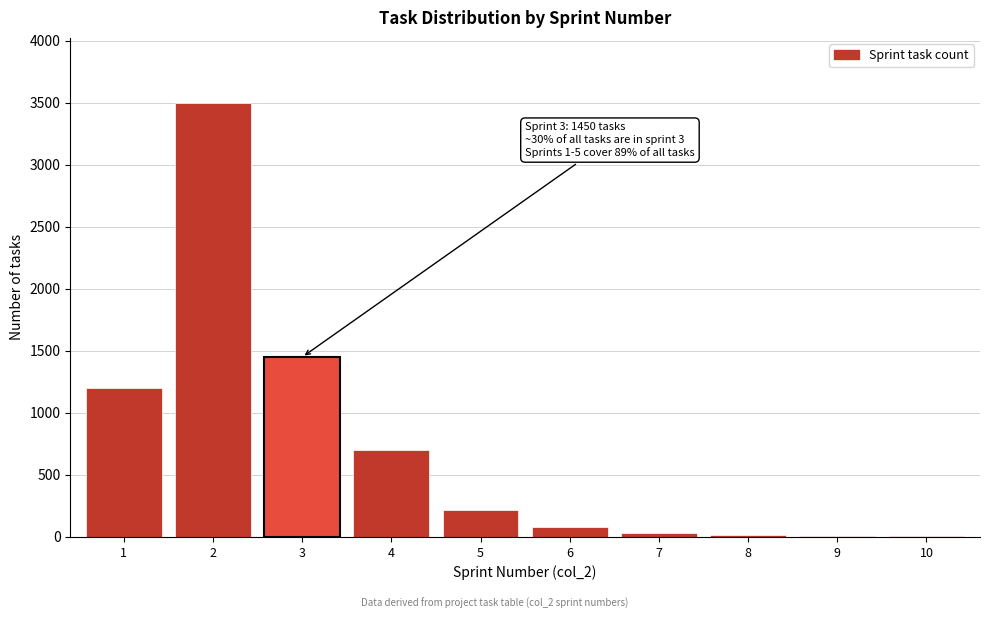

What is the greatest value displayed?

3500